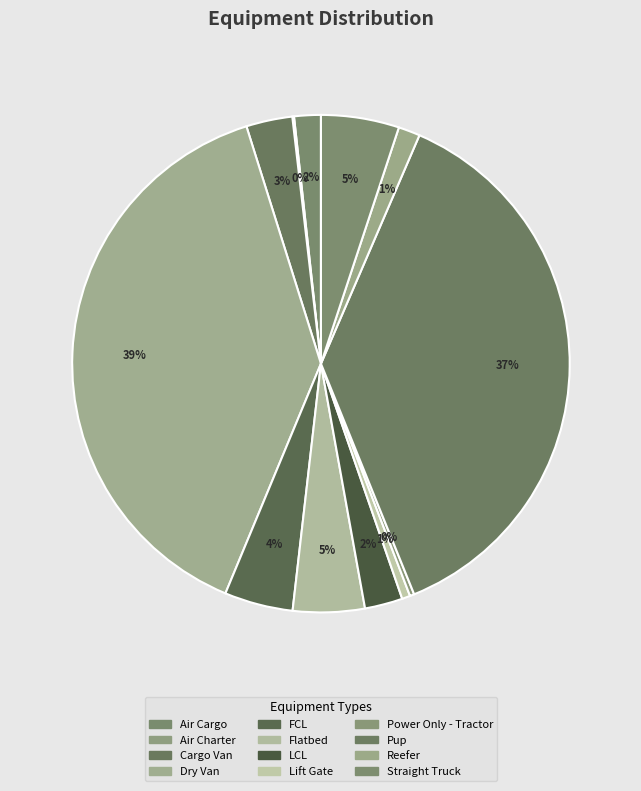

Does any single category account for the majority?

No